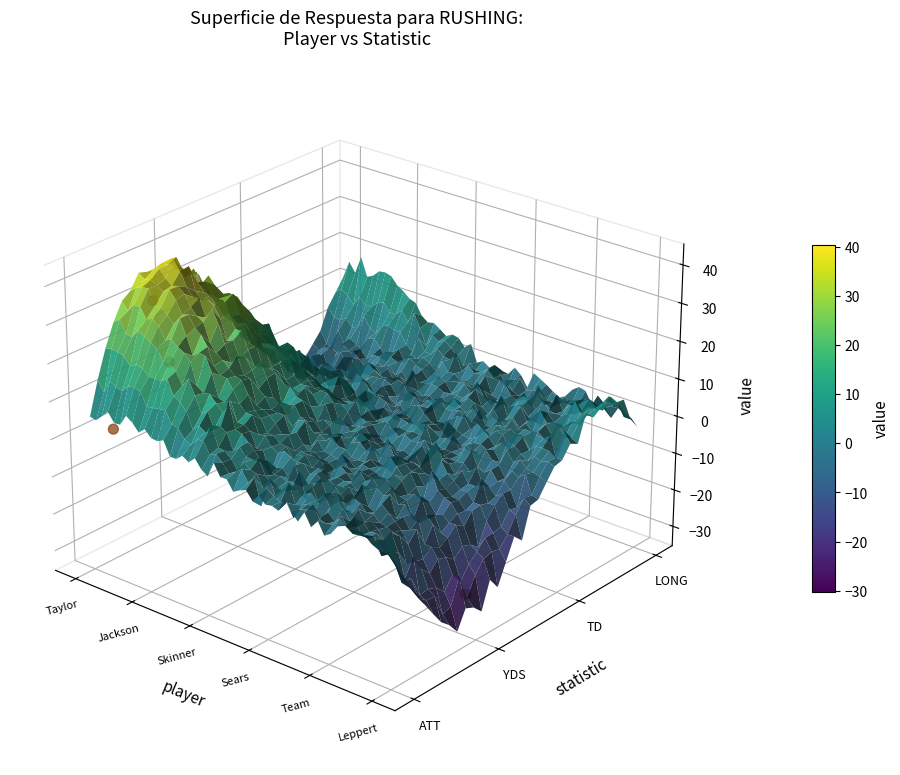

True or false: the data shows -0.0 at Jackson.

False